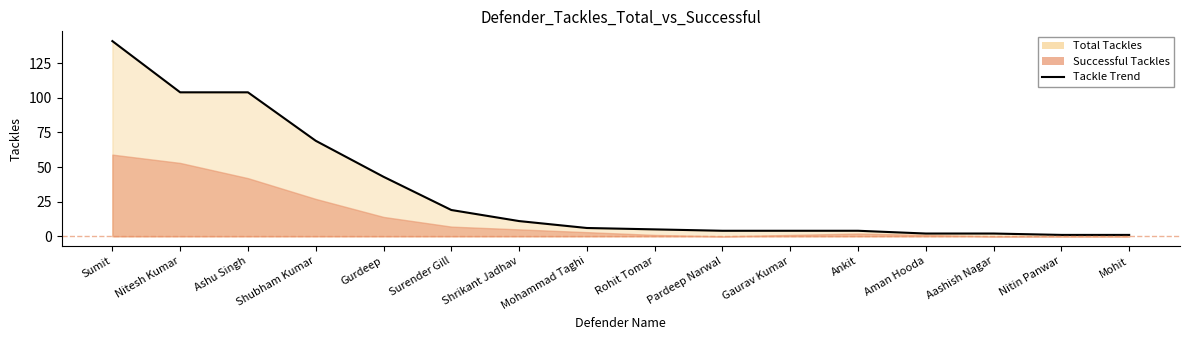

Count the number of categories in the chart.

16